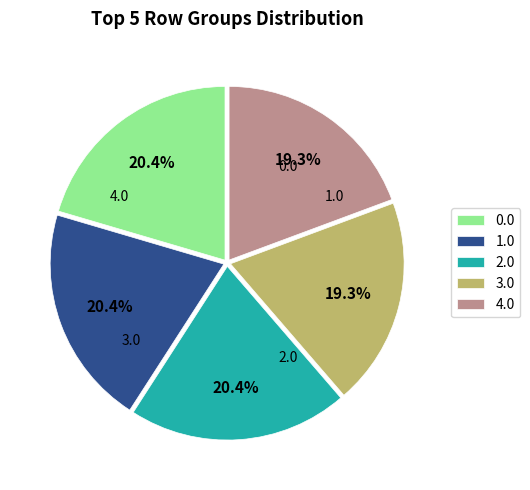

Is 0.0 the majority of the pie?

No